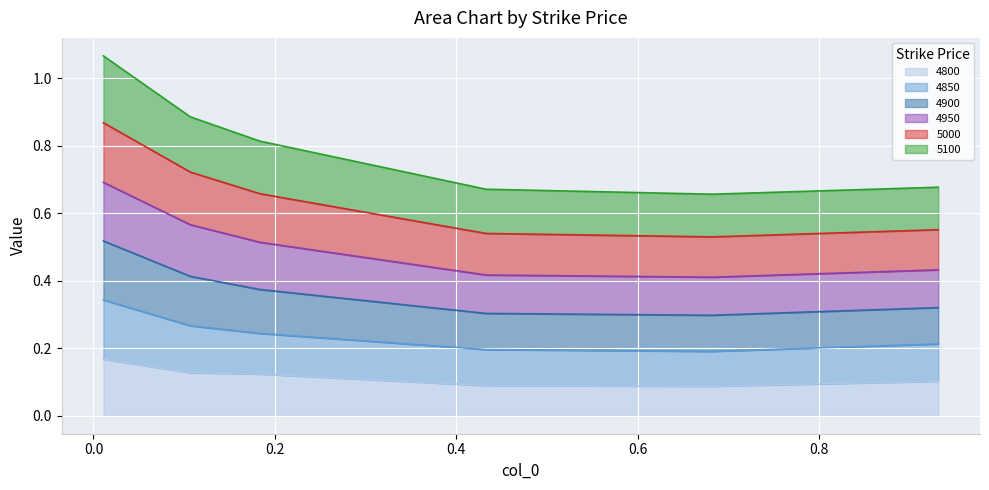

The 4800 series shows 0.1 at 0.6821917808219178. True or false?

False